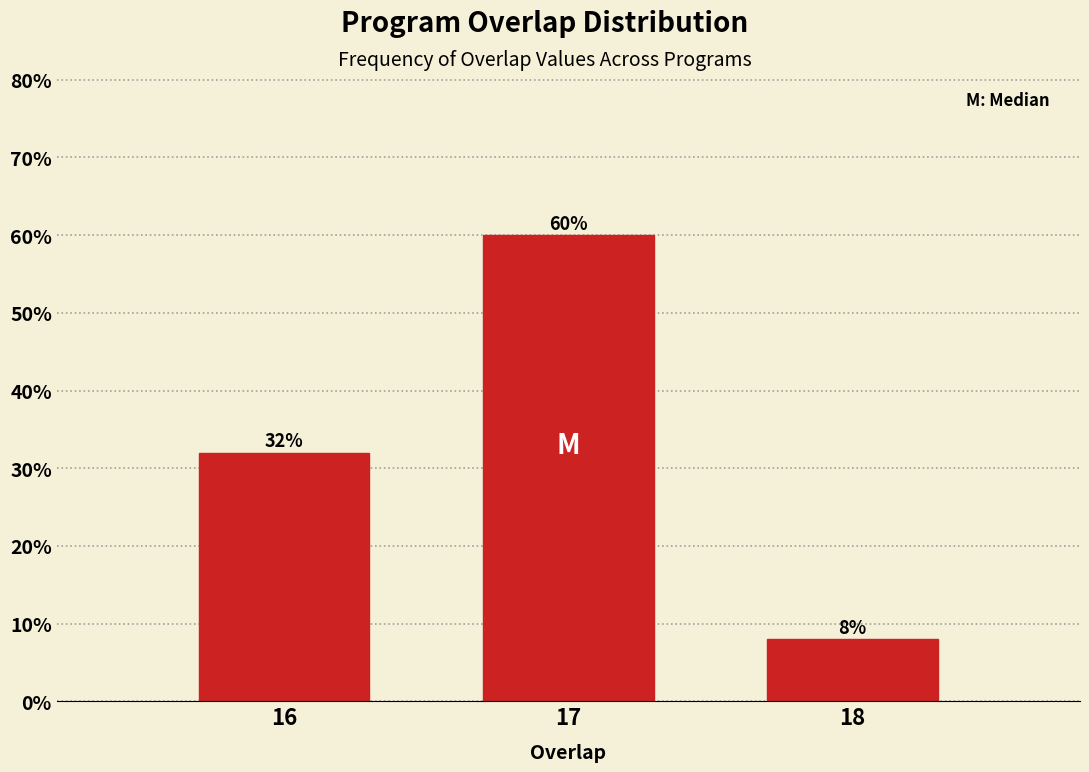

Reading right to left, extract all data points from this chart.

18=8	17=60	16=32